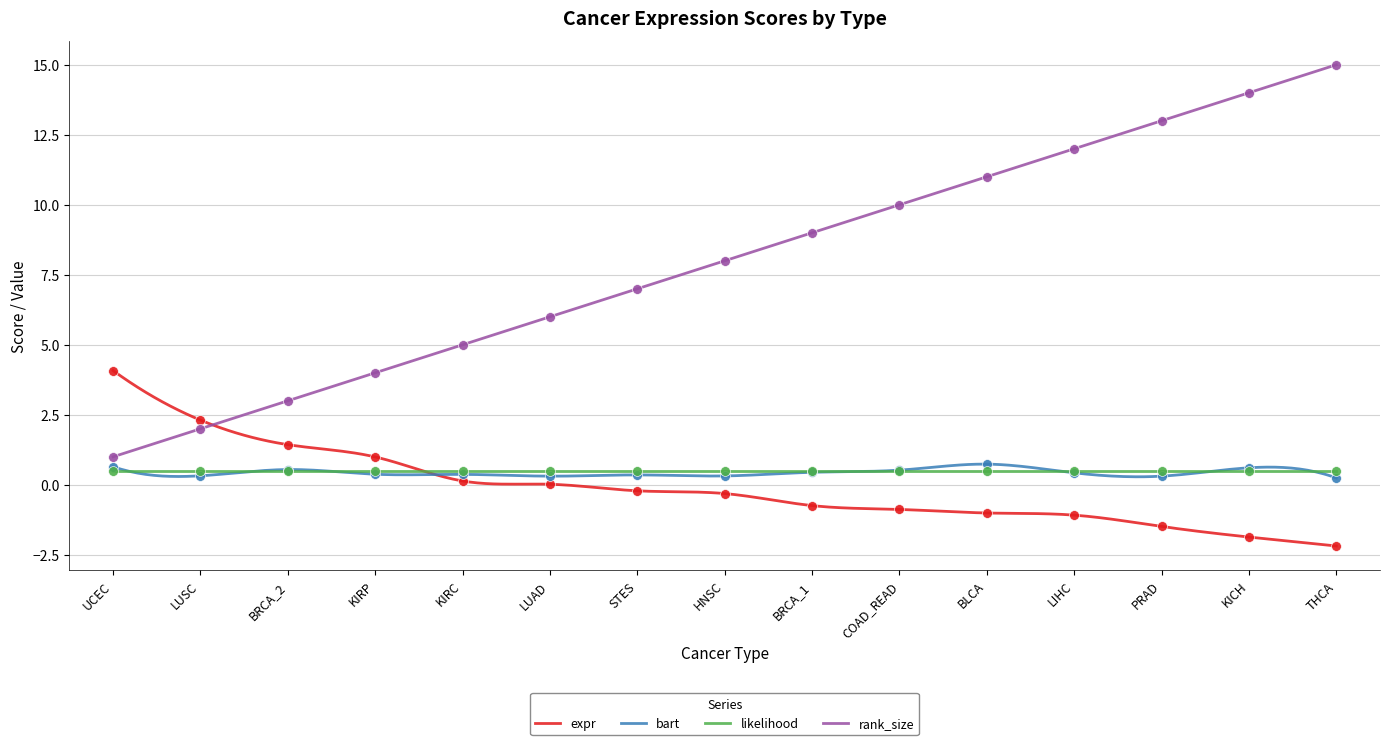

At how many categories does at least one series exceed 7?

8